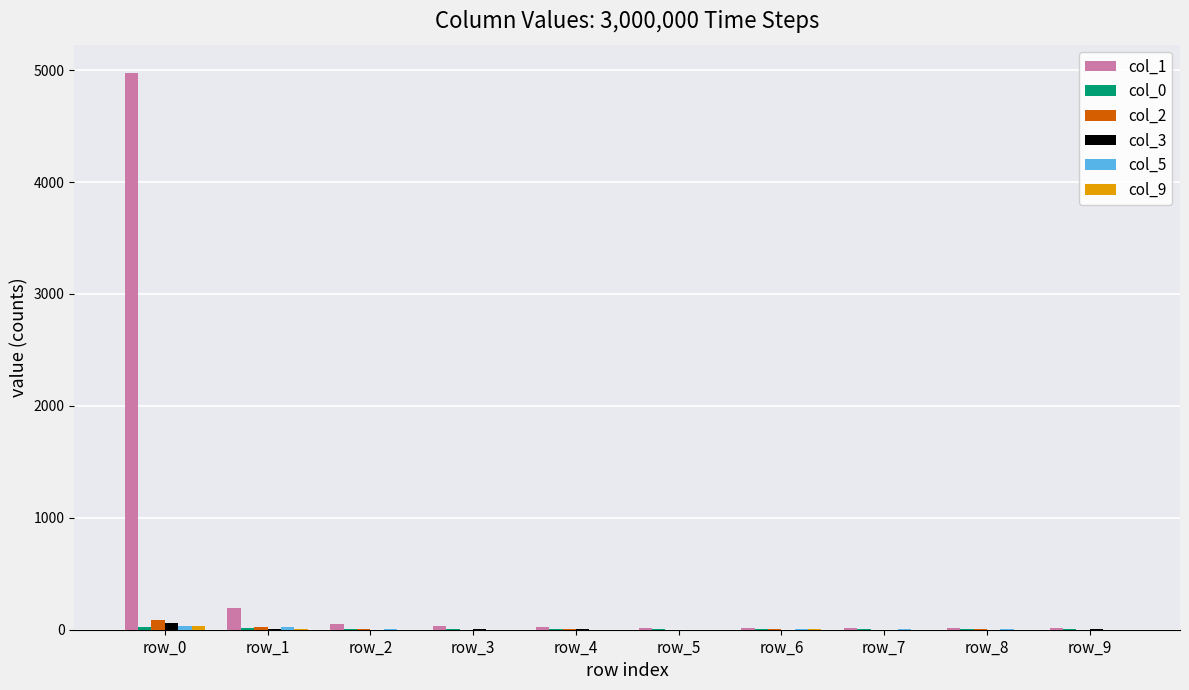

Which category has the highest value across all series?

row_0